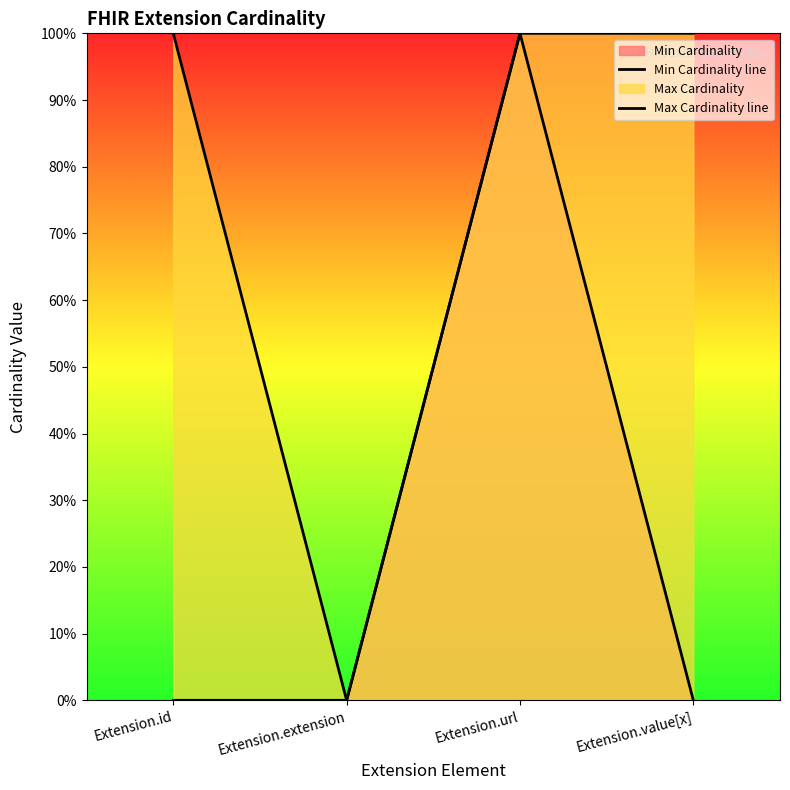

What value does the Min Cardinality line series have at Extension.url?

1